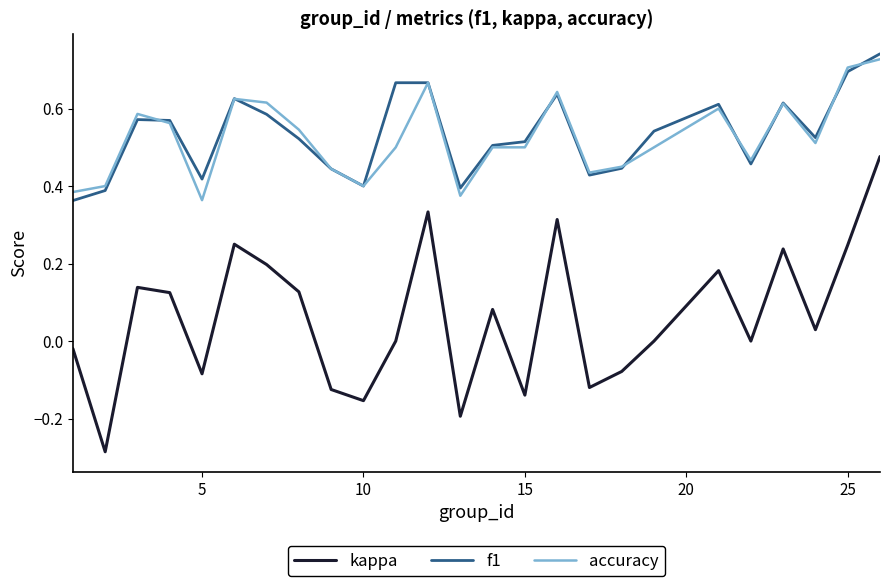

Count the f1 values in the range 0 to 1.

25